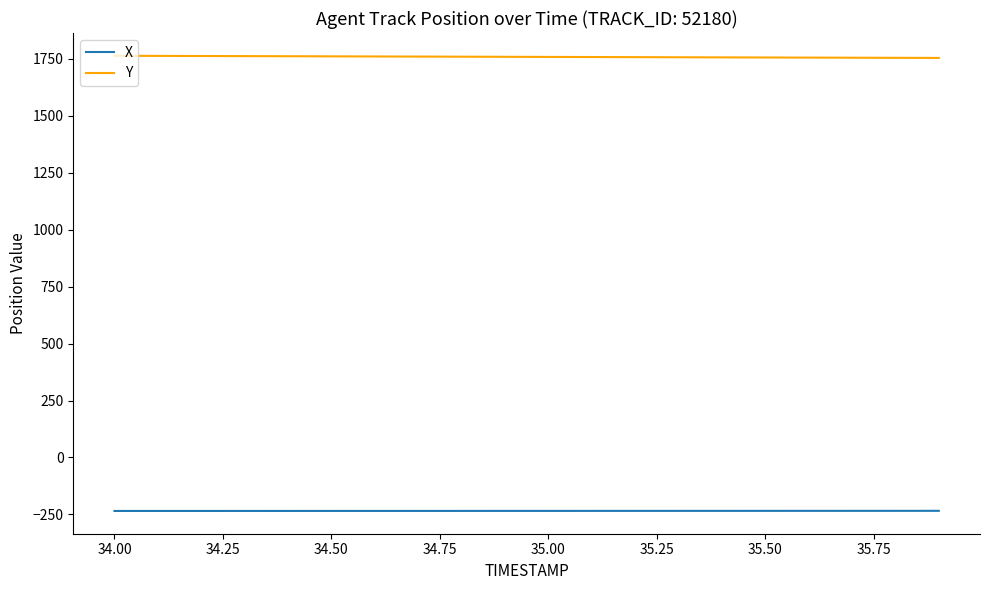

True or false: Y and X intersect in this chart.

False